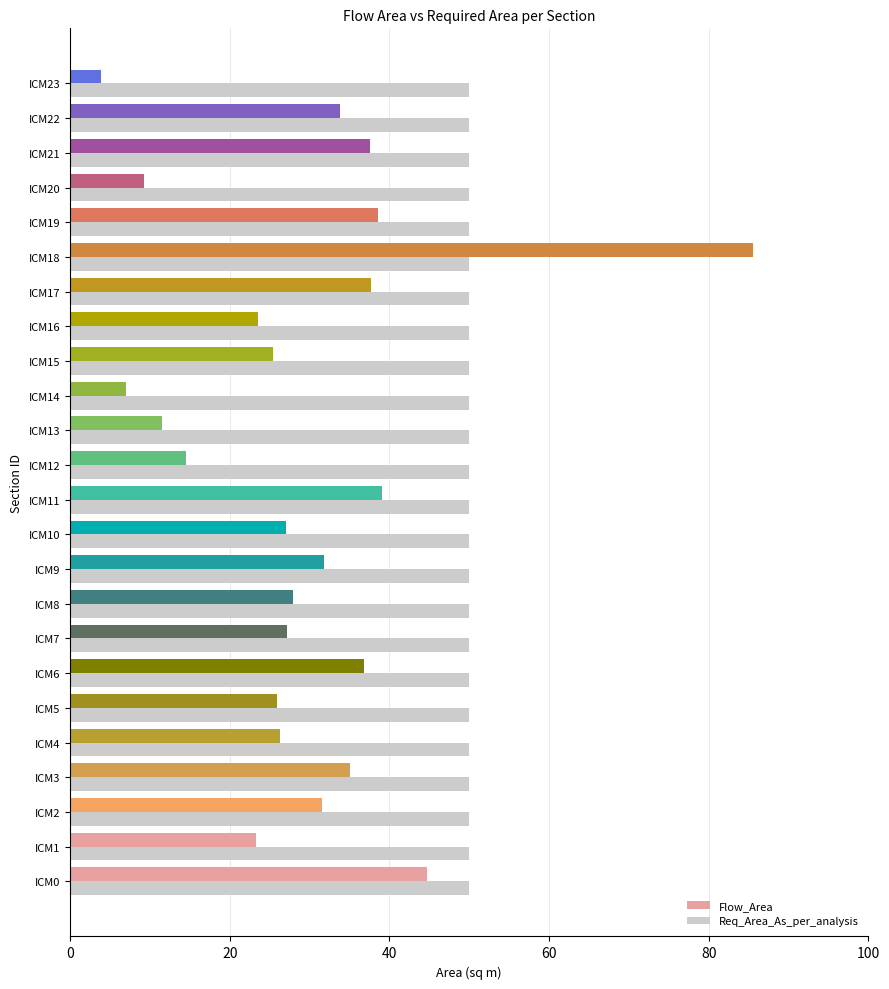

Count the number of data series in this chart.

2